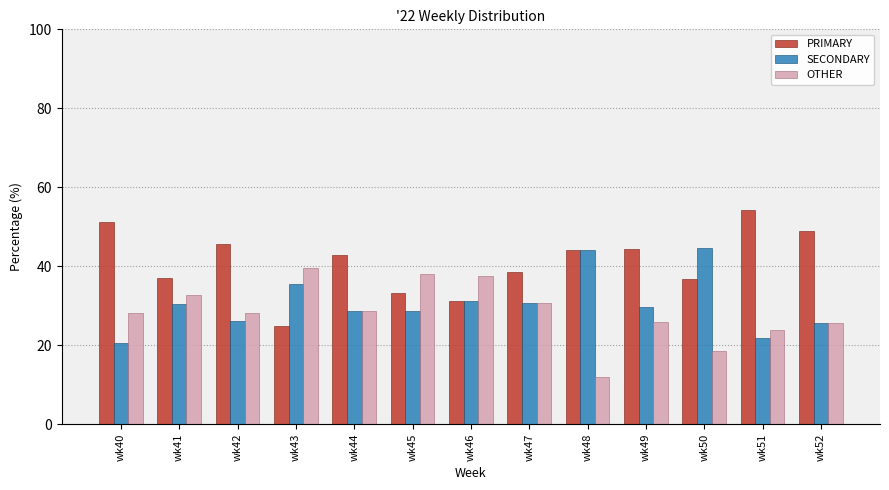

Which series changed the most between wk42 and wk46?

PRIMARY